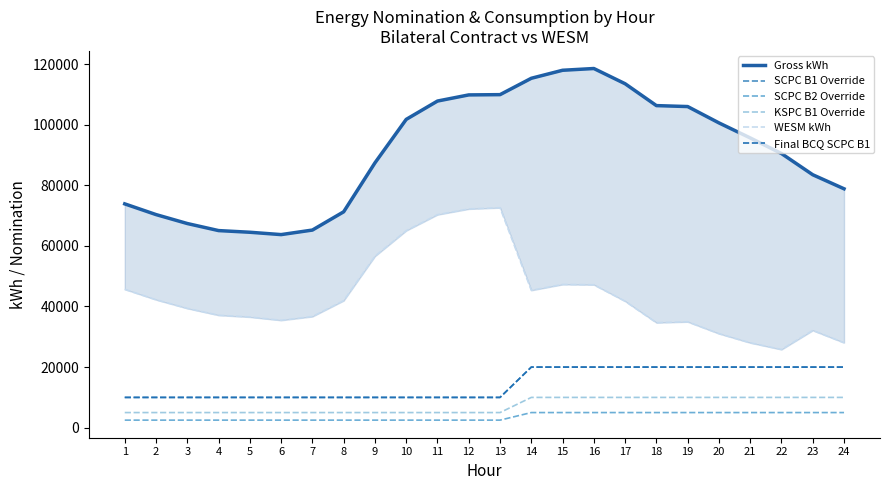

True or false: SCPC B1 Override and WESM kWh cross at least once.

False